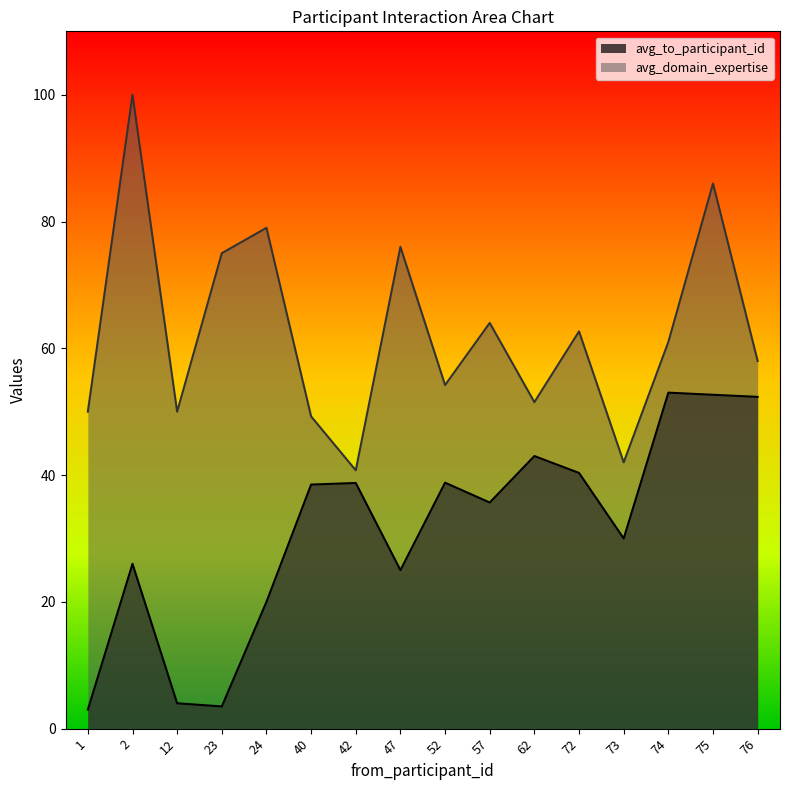

What is the lowest value of the avg_to_participant_id series?

3.0